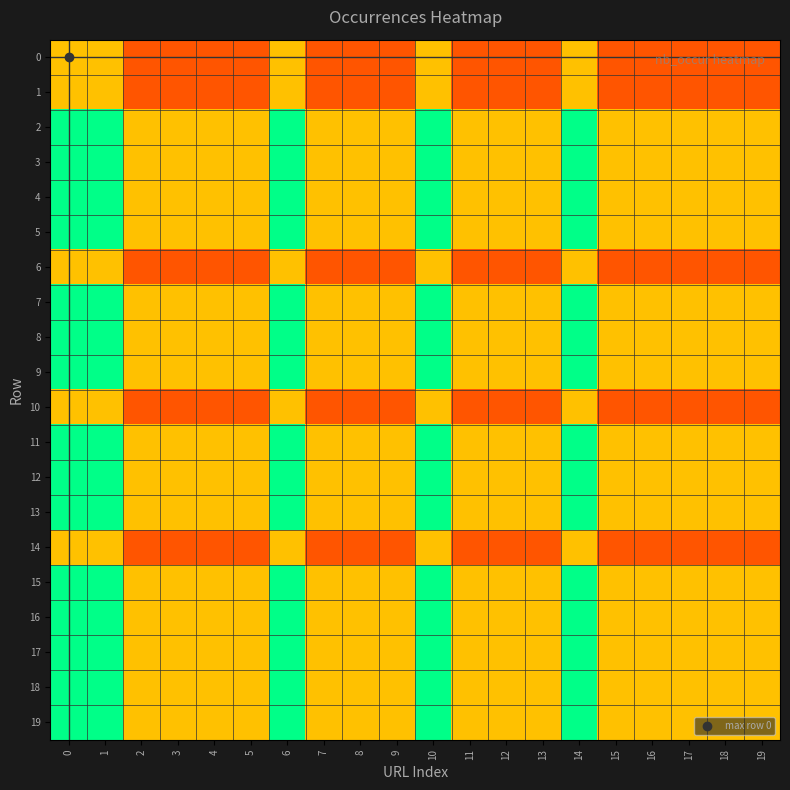

Rank the series at 3 from highest to lowest value.

row_2, row_3, row_4, row_5, row_7, row_8, row_9, row_11, row_12, row_13, row_15, row_16, row_17, row_18, row_19, row_0, row_1, row_6, row_10, row_14